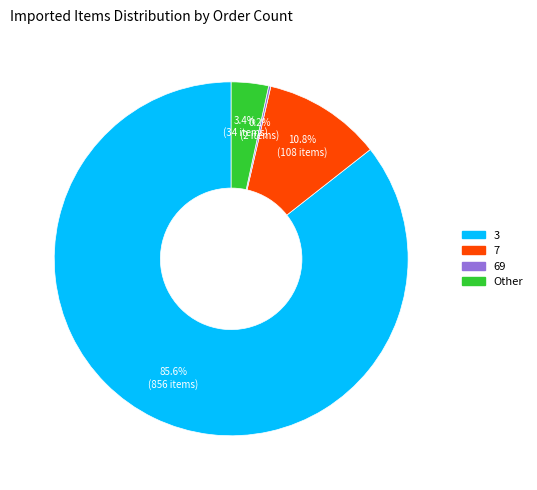

What percentage is NOT represented by 3?

14.4%